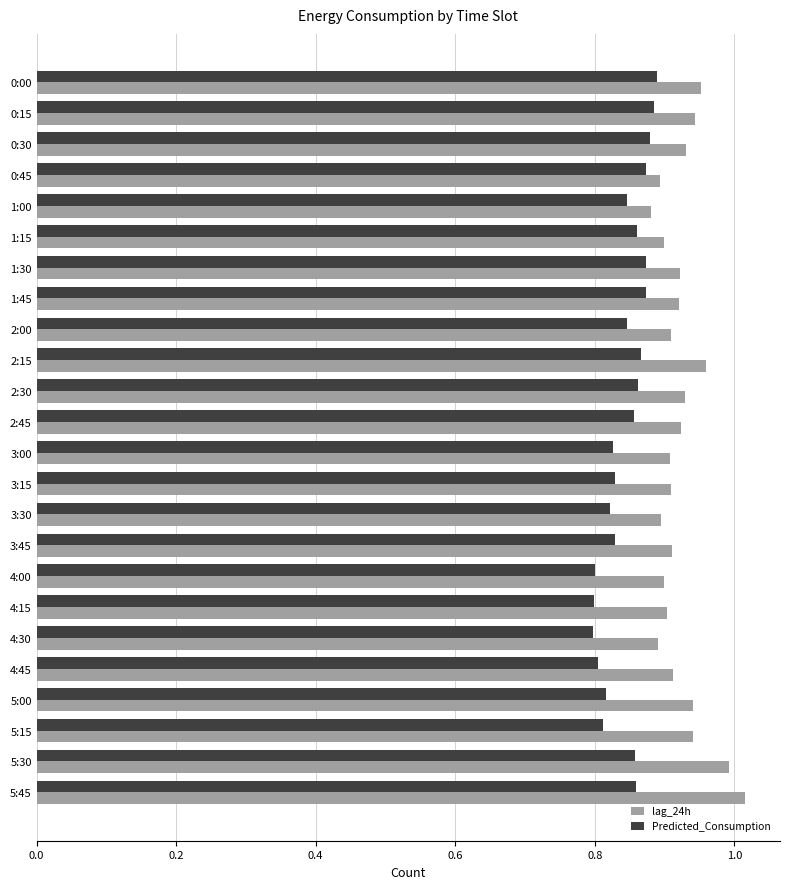

True or false: Predicted_Consumption has a value of 1.1 at 5:45.

False